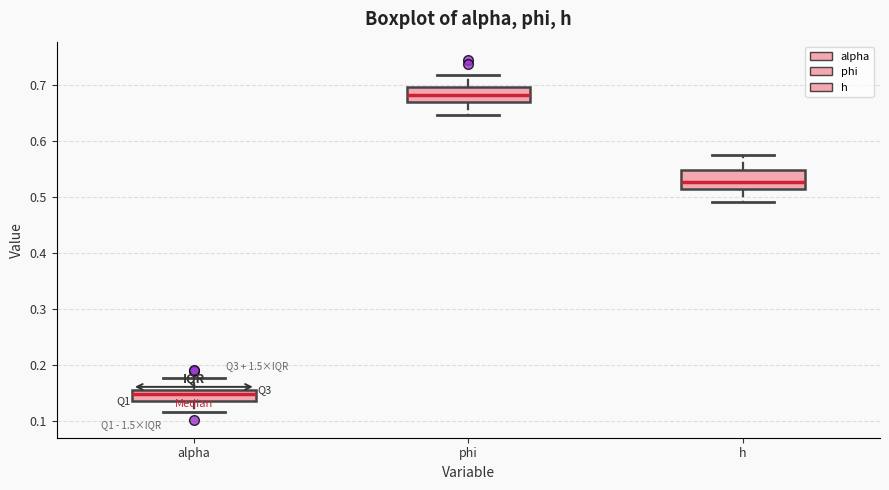

Reading left to right, read every box against the y-axis: the position of its median line, the range the box covers, and the ends of its whiskers. The values are not printed on the chart, so give them approximately, as read against the axis.

alpha: median 0.15, box 0.13 to 0.16, whiskers 0.12 to 0.18
phi: median 0.68, box 0.67 to 0.70, whiskers 0.65 to 0.72
h: median 0.53, box 0.51 to 0.55, whiskers 0.49 to 0.58